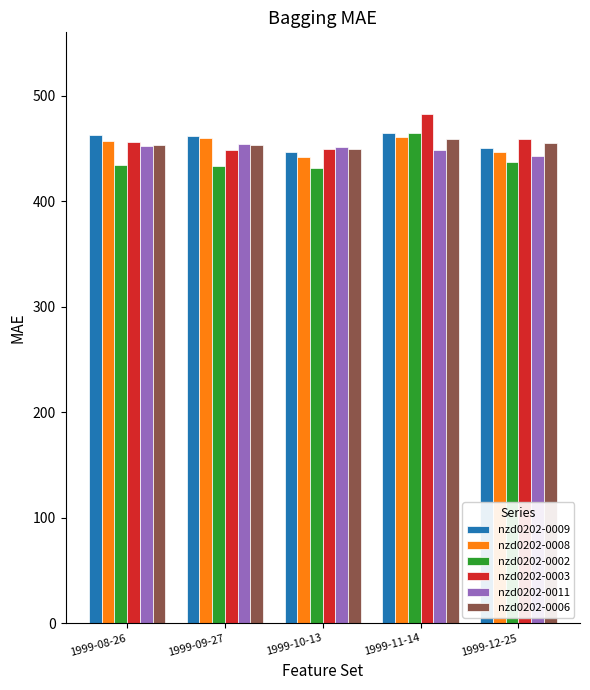

How many bars are there in each group?

6